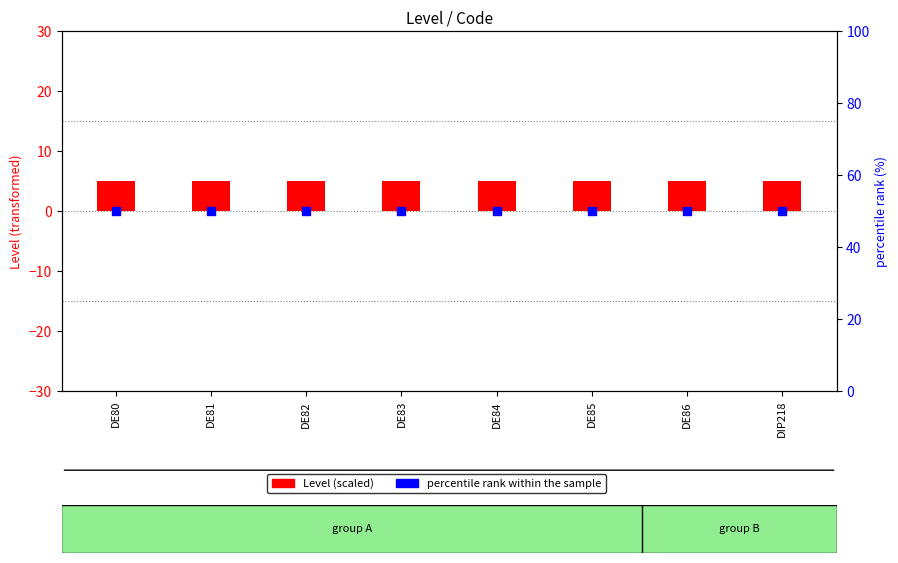

At how many categories does at least one series exceed 34?

8